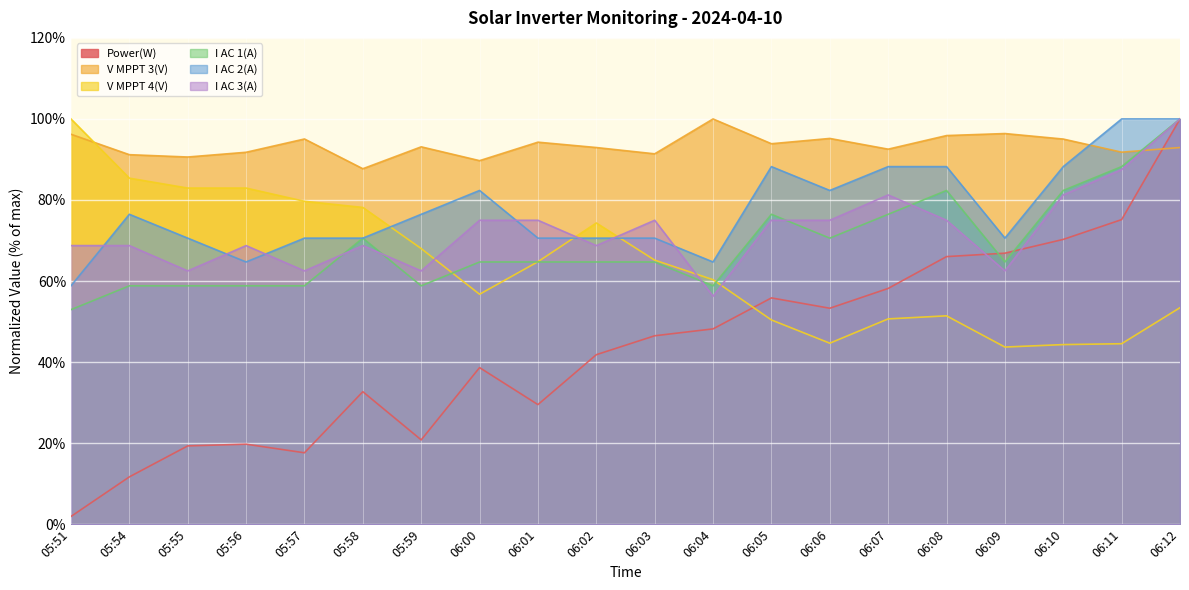

Where is the first local minimum for Power(W)?

05:57